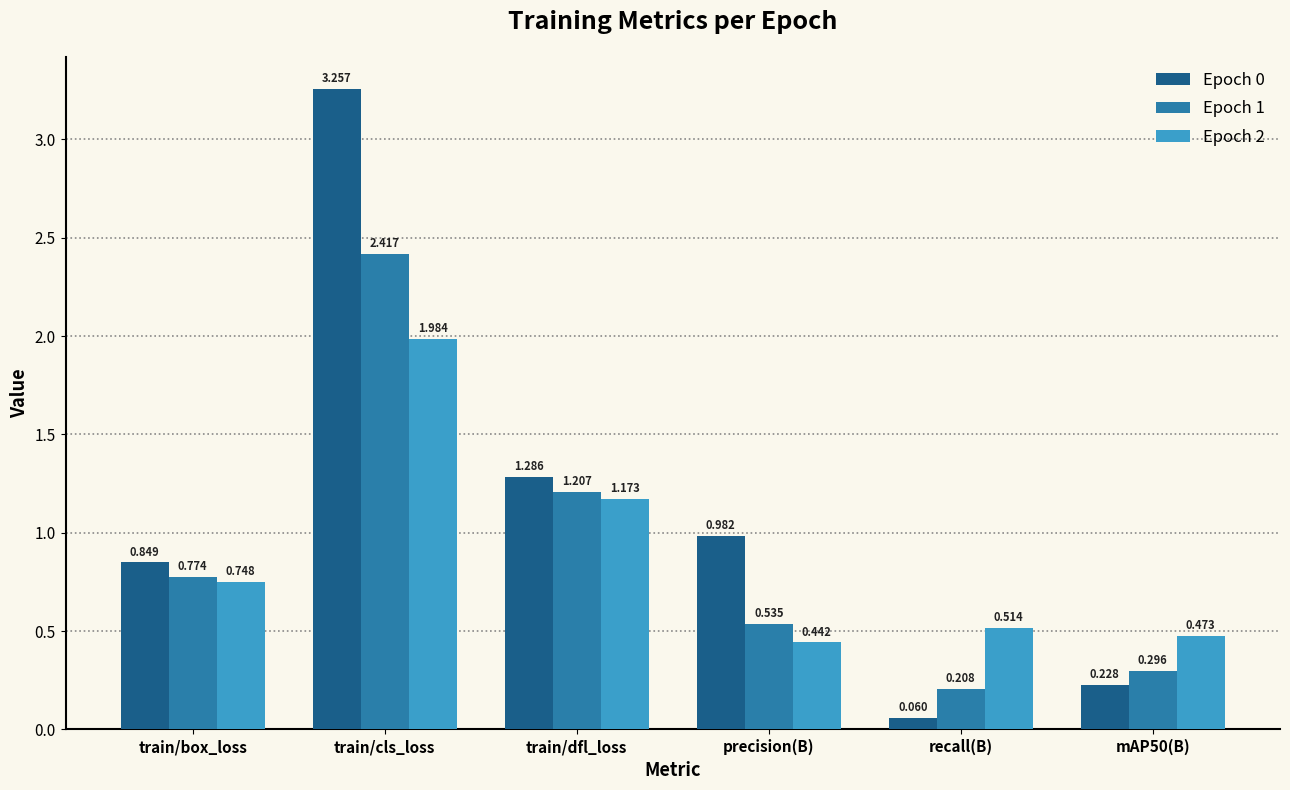

Which series has the widest spread of values?

Epoch 0